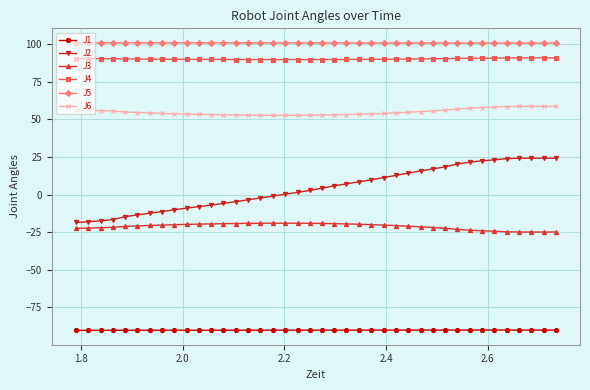

True or false: J2 and J3 intersect in this chart.

False